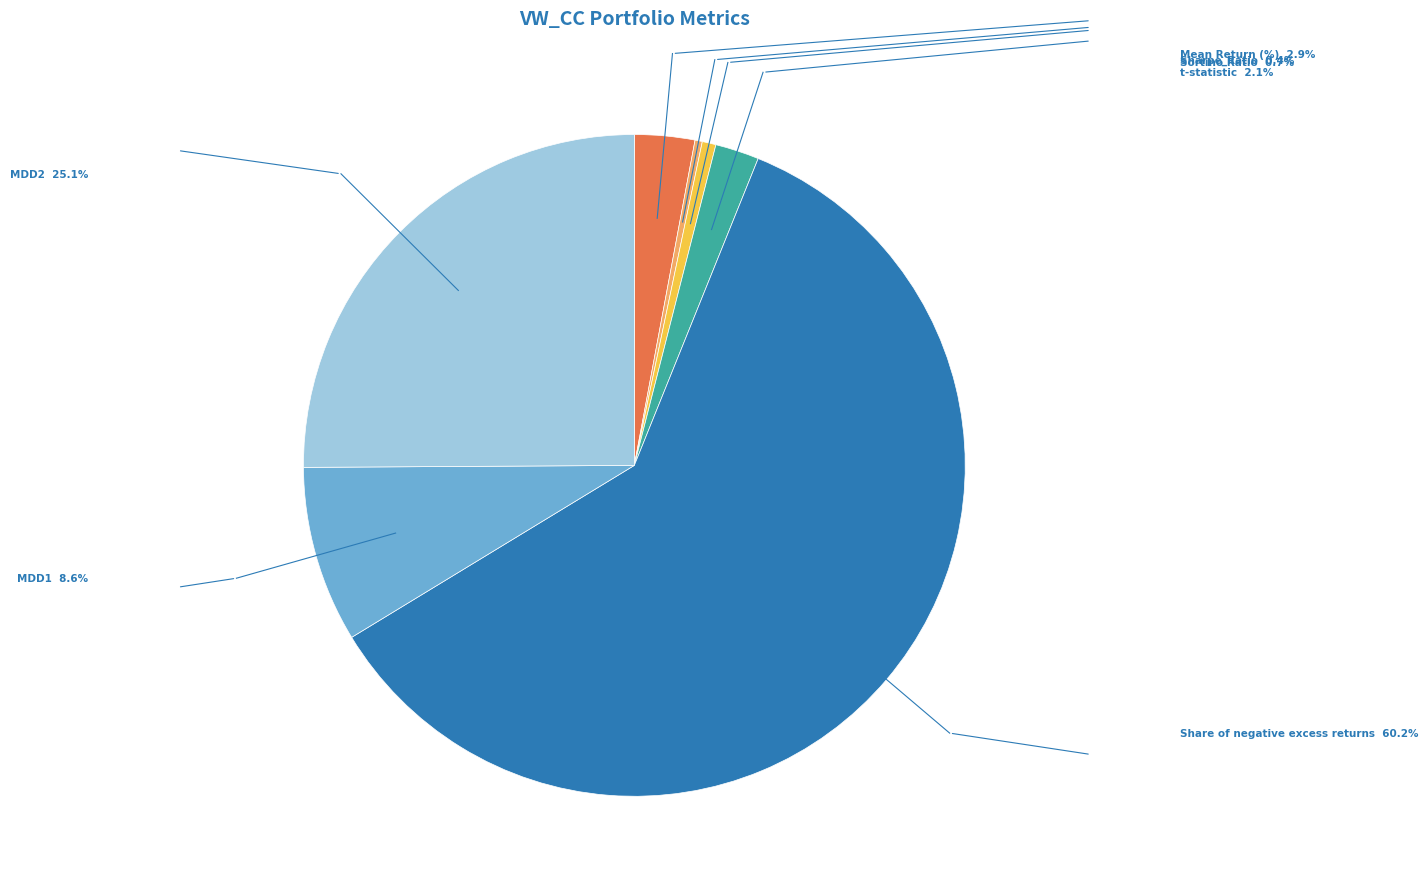

Do t-statistic and Sortino Ratio together represent more than half of the pie?

No